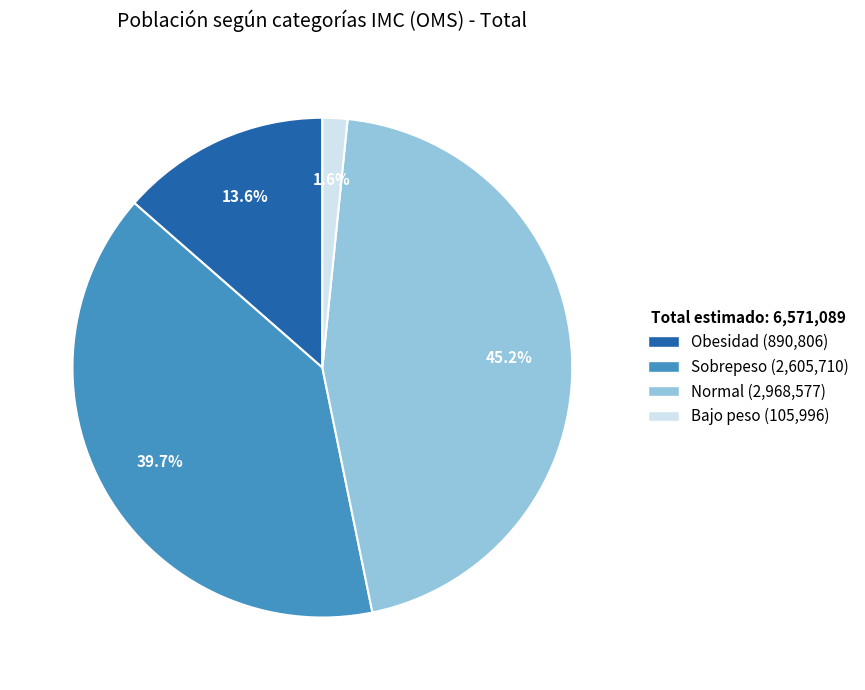

To the nearest percent, what portion does Bajo peso represent?

2%